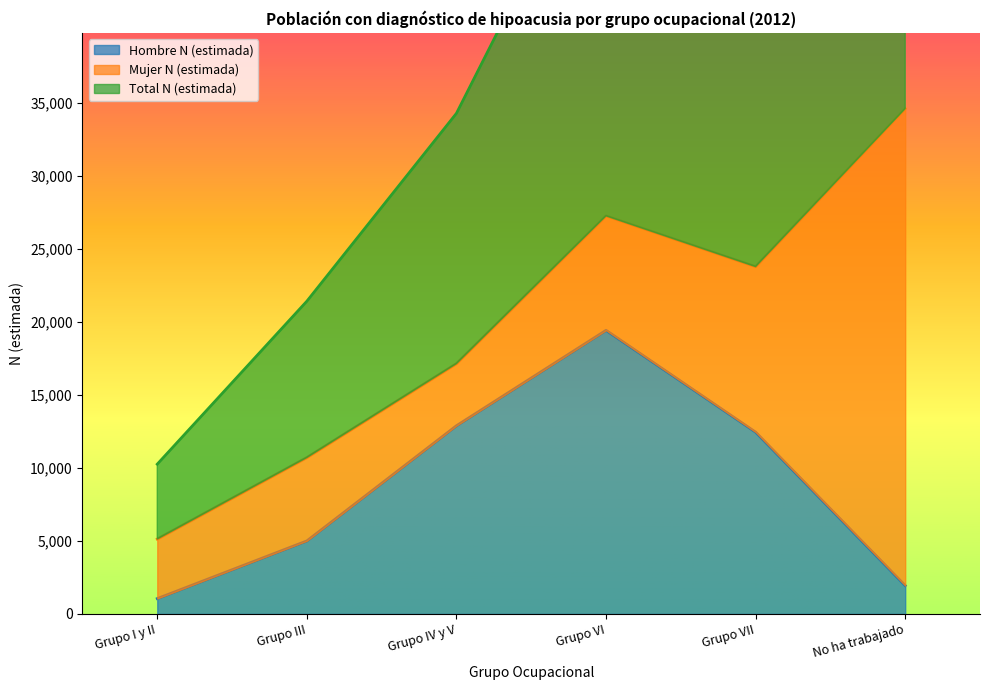

What is the value of the Total N (estimada) point at the 6th from the left?

34610